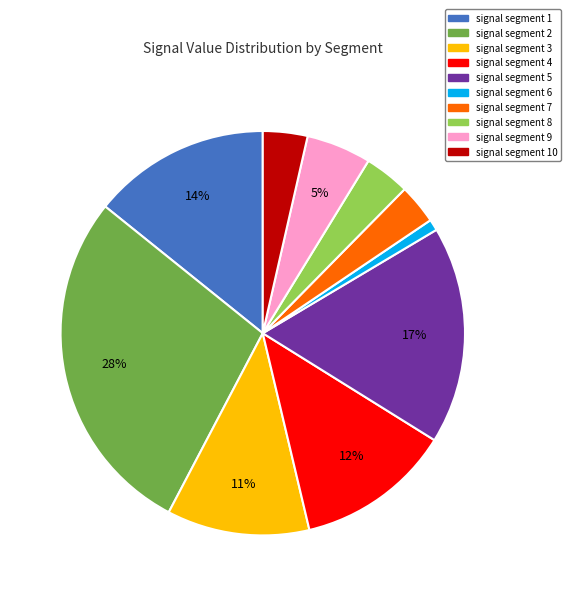

To the nearest percent, what is the average slice percentage?

10%